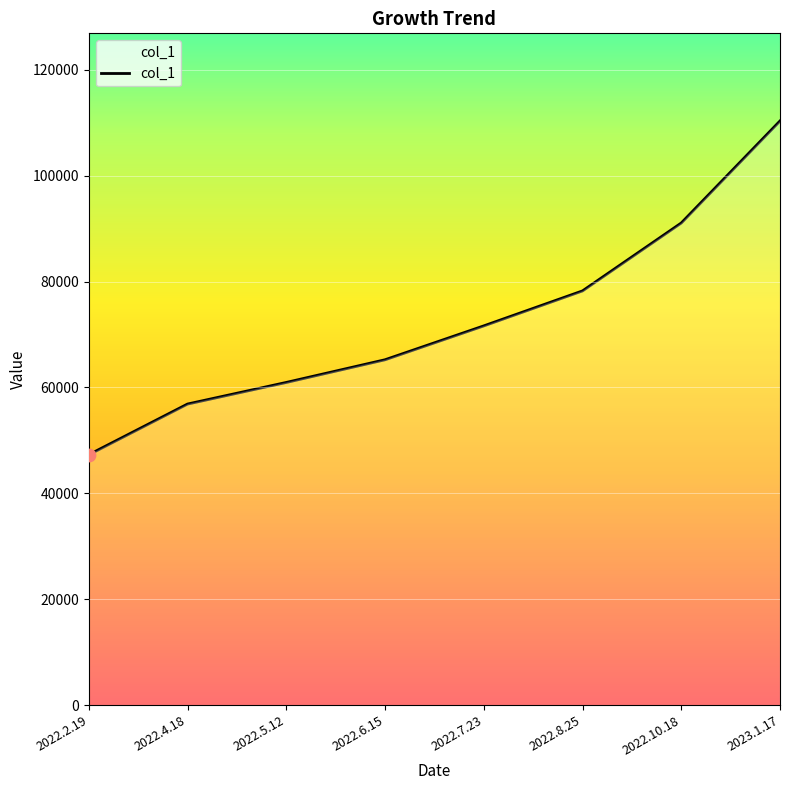

What is the ratio of the value at 2022.4.18 to the value at 2023.1.17?

0.5